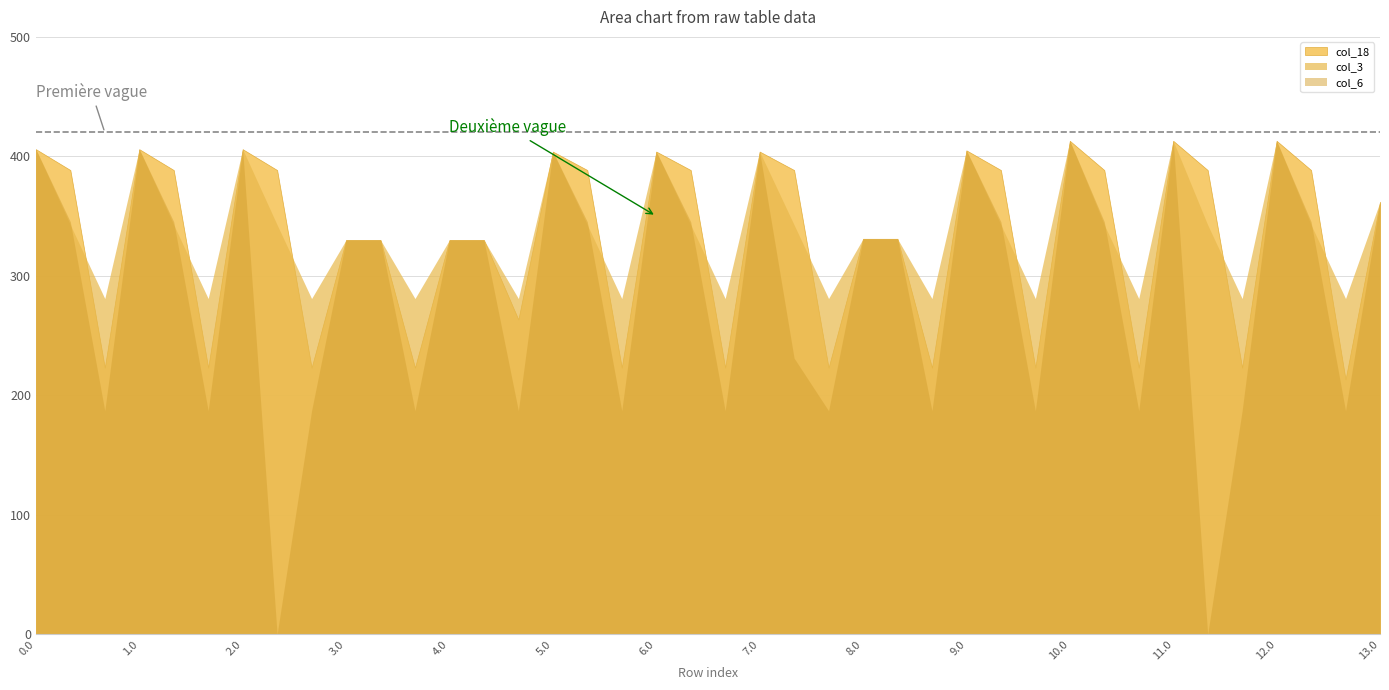

What position from the left is 12.0?

37